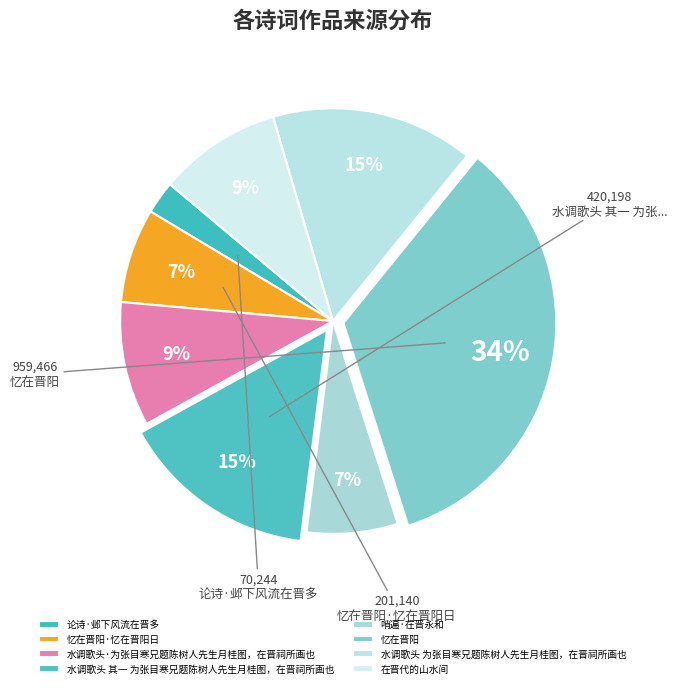

What is the change in value from 论诗·邺下风流在晋多 to 水调歌头·为张目寒兄题陈树人先生月桂图，在晋祠所画也?

+194716